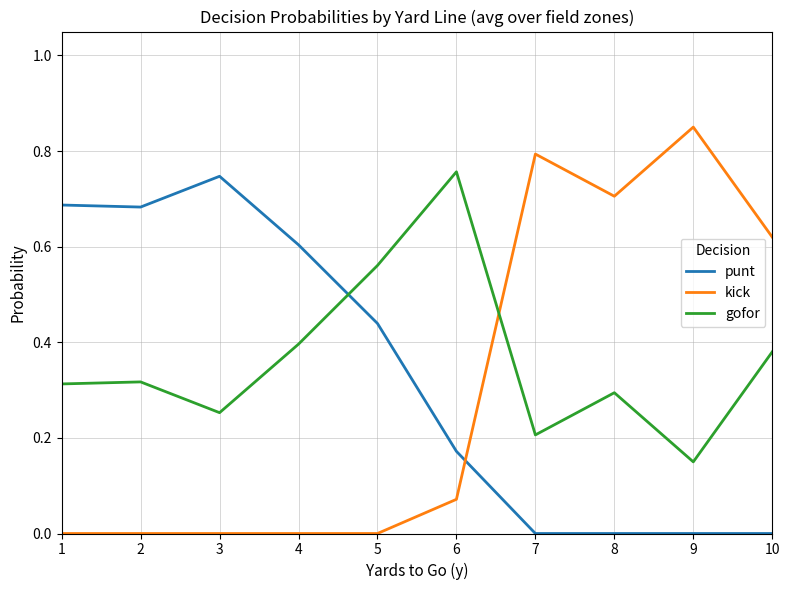

At how many categories does at least one series exceed 0?

10